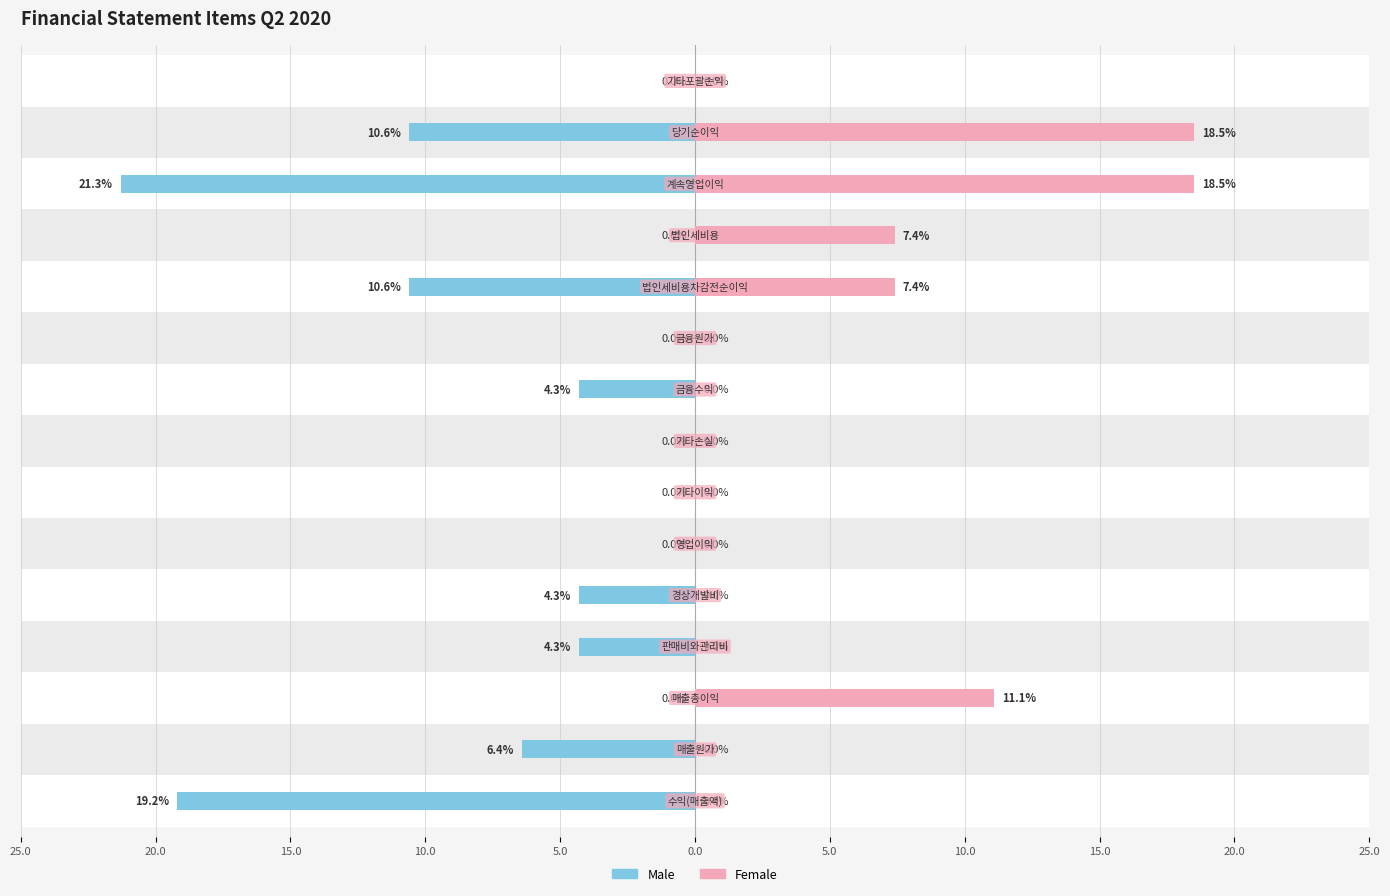

True or false: Female has a value of 0.0 at 10.0.

True